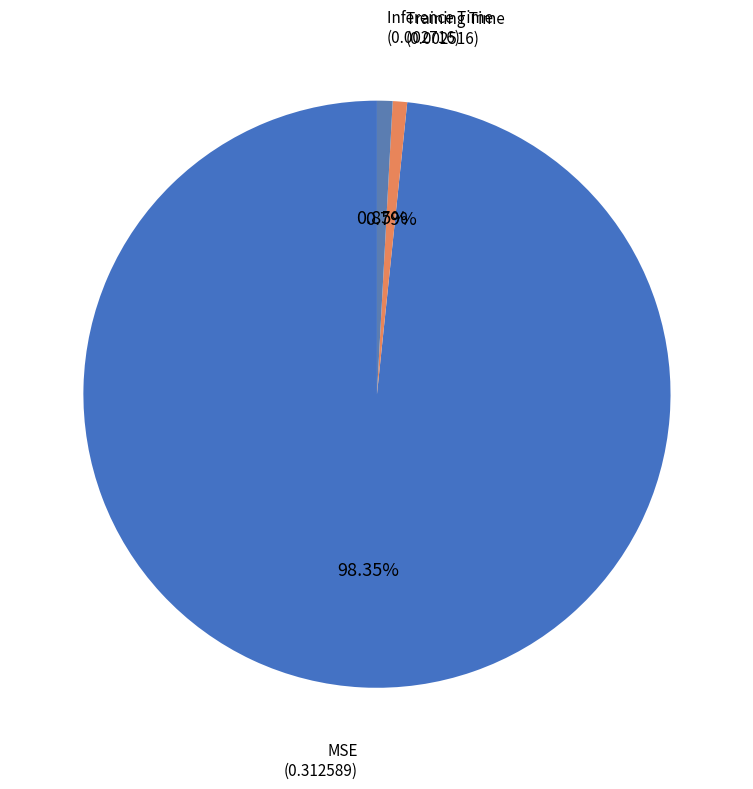

To the nearest percent, what is the average slice percentage?

33%